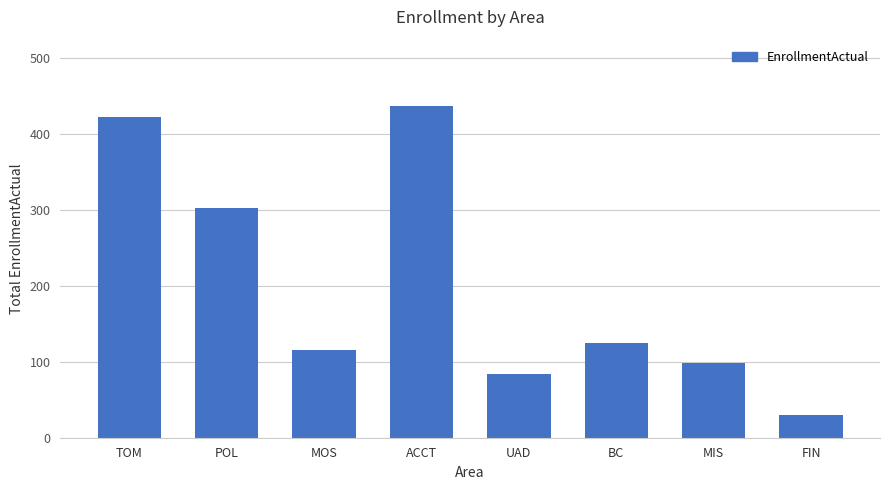

At which label does the data first exceed 125?

TOM